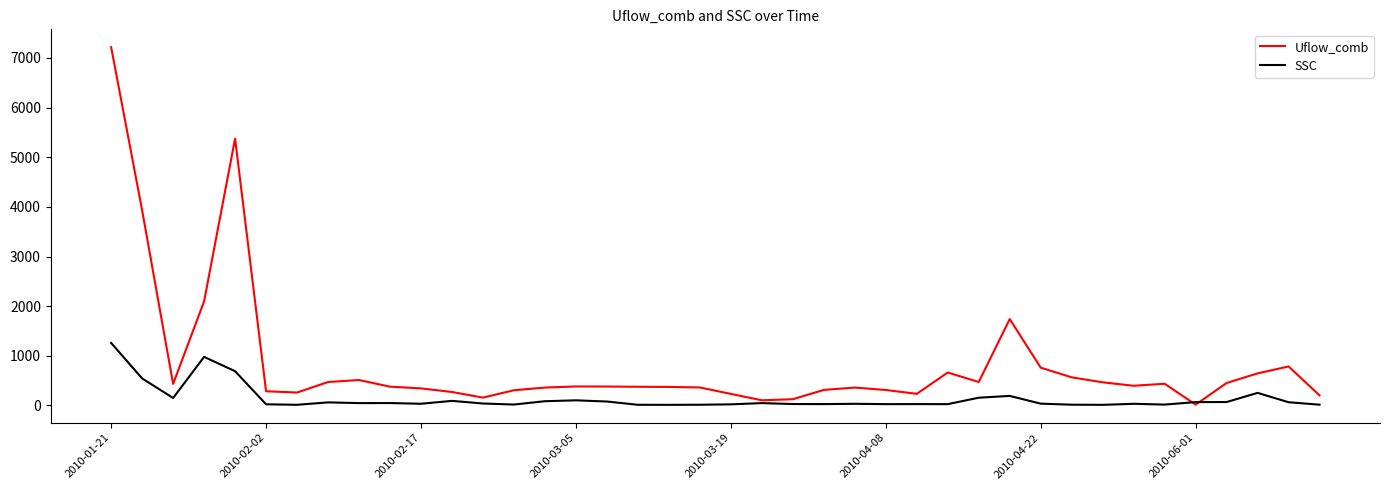

List the series in order of their overall mean, lowest first.

SSC, Uflow_comb